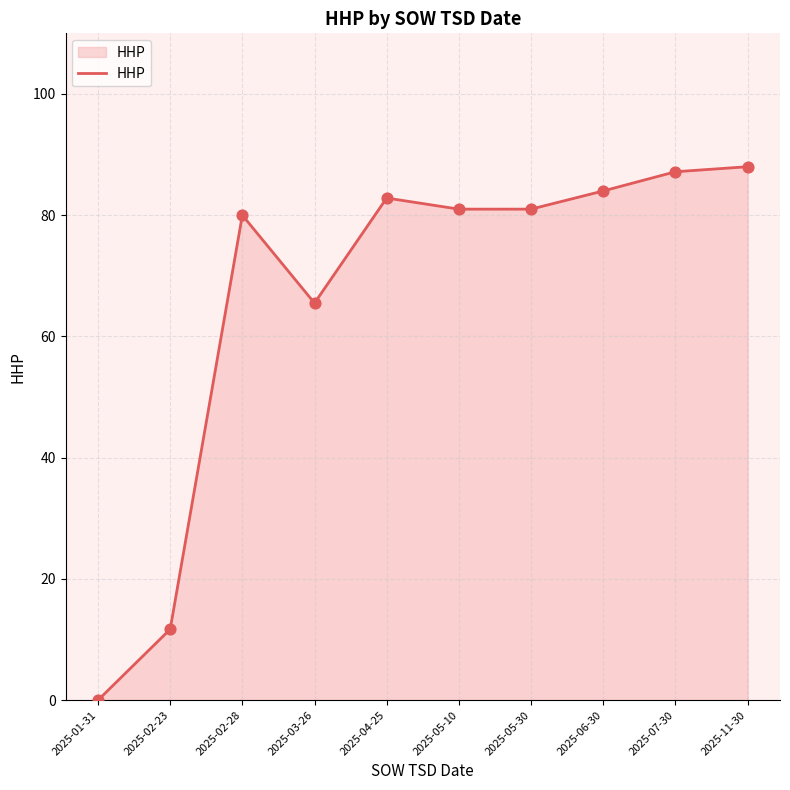

Which has a higher value, 2025-06-30 or 2025-05-10?

2025-06-30